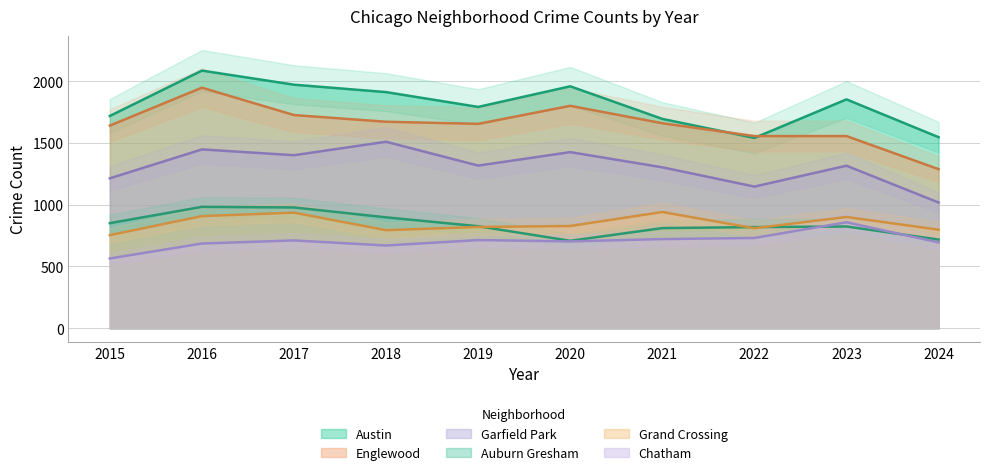

What are all the series names shown in the legend?

Austin, Englewood, Garfield Park, Auburn Gresham, Grand Crossing, Chatham